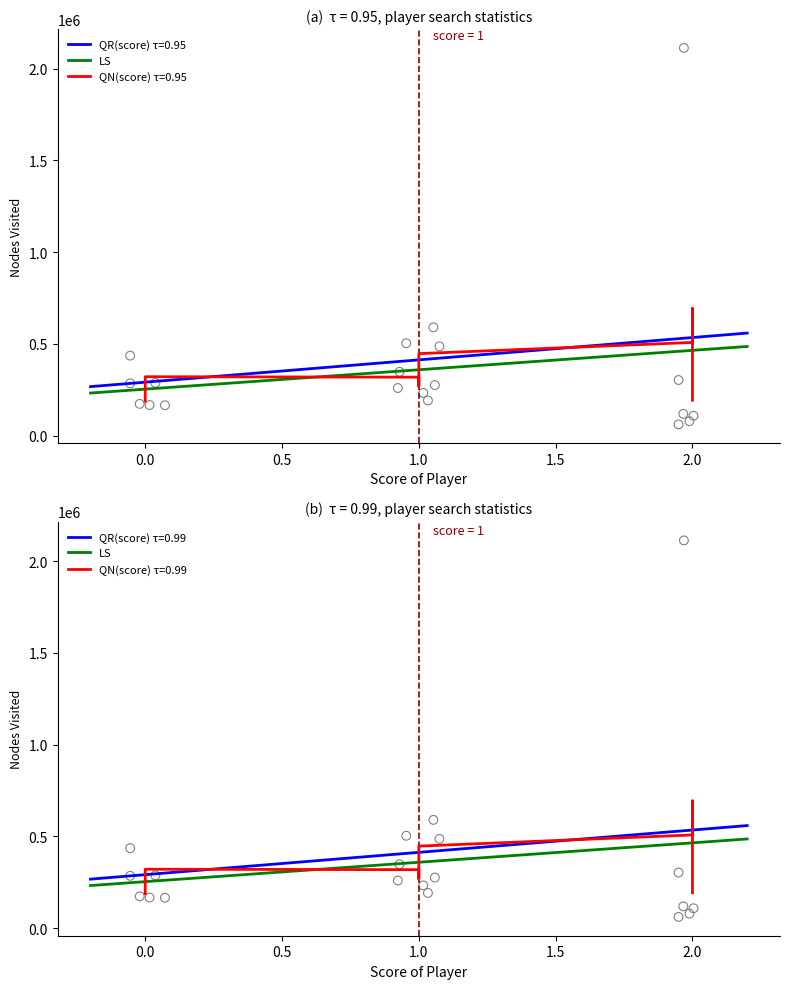

At which category is the sum across all series the highest?

2